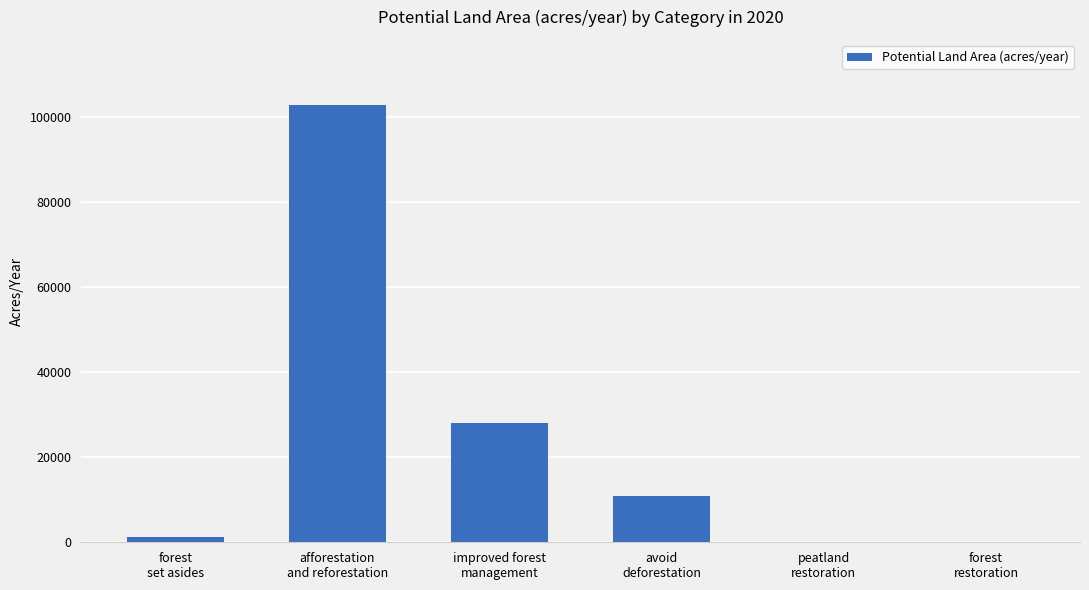

What is the change in value from forest
set asides to forest
restoration?

-1333